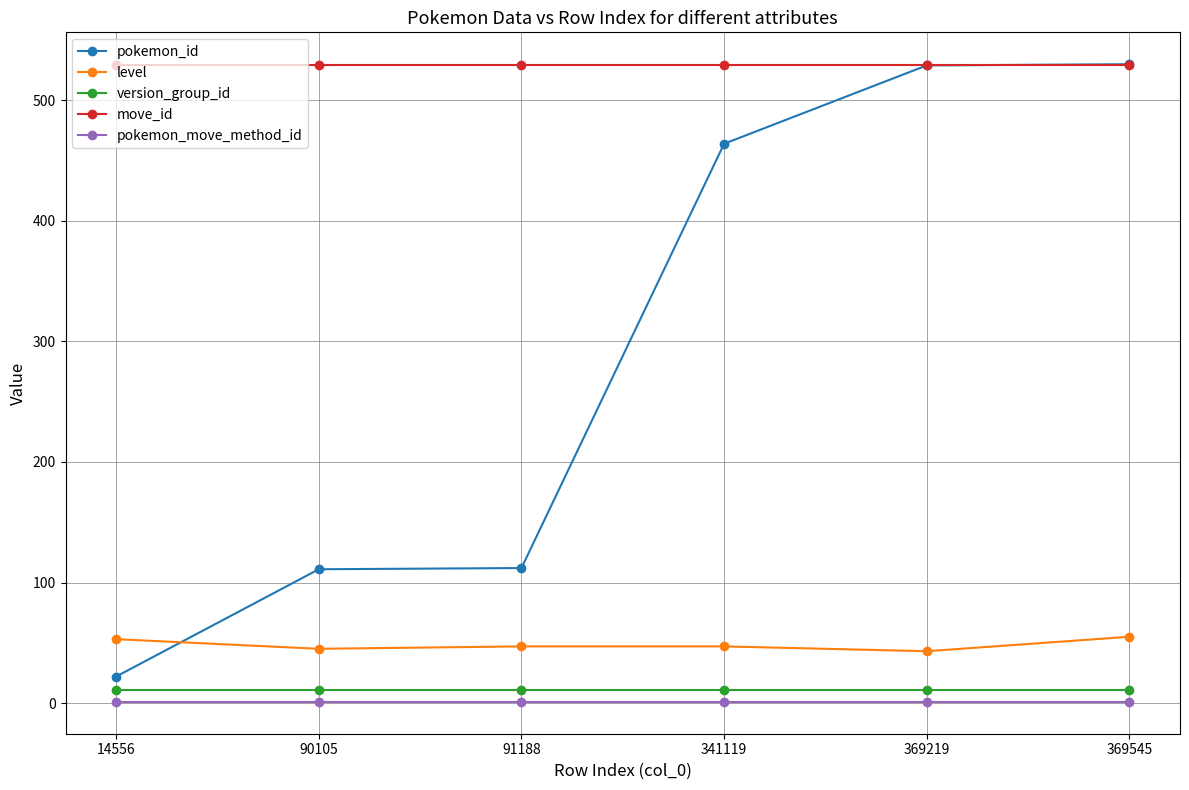

True or false: pokemon_id has more than 2 points higher than both neighbors.

False